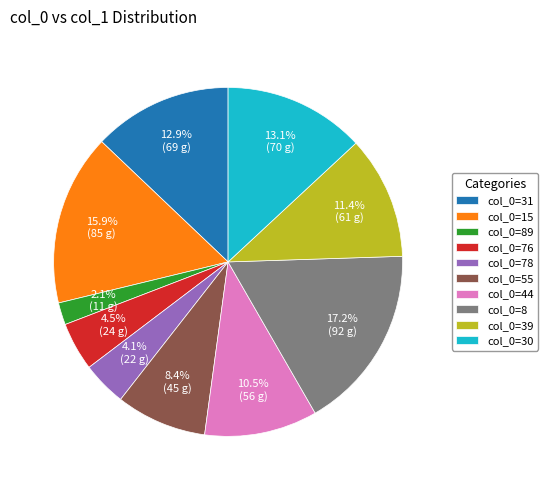

Does any single category account for the majority?

No